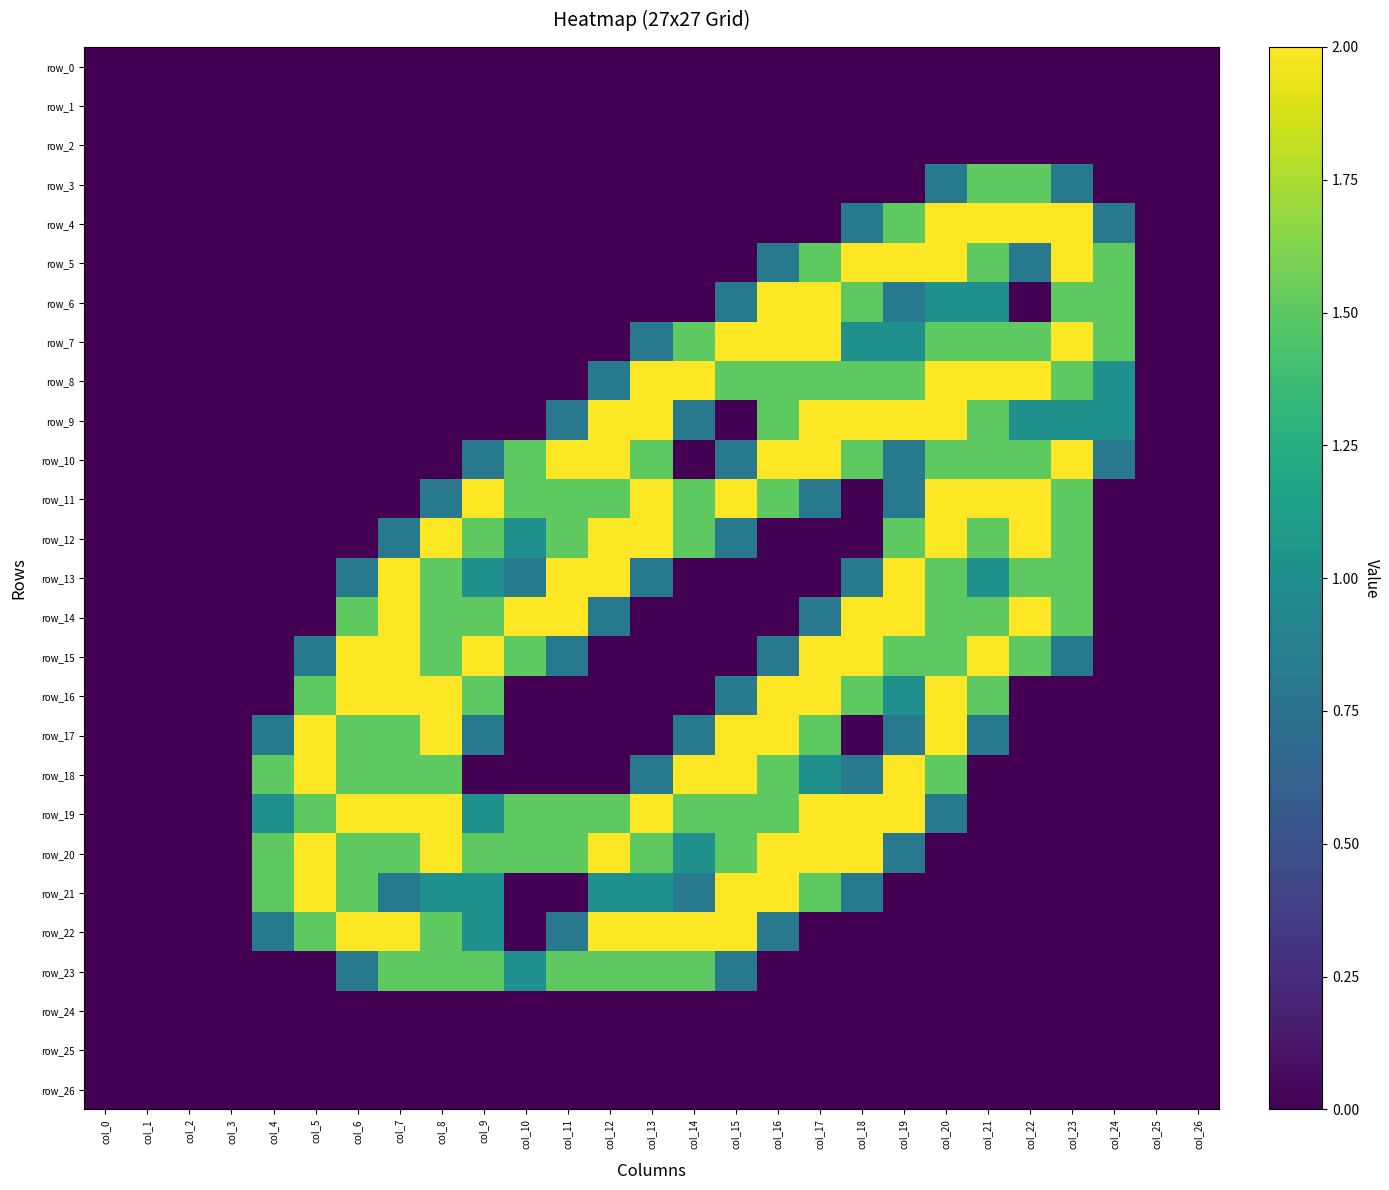

True or false: row_15 has a value of 0.0 at col_2.

True